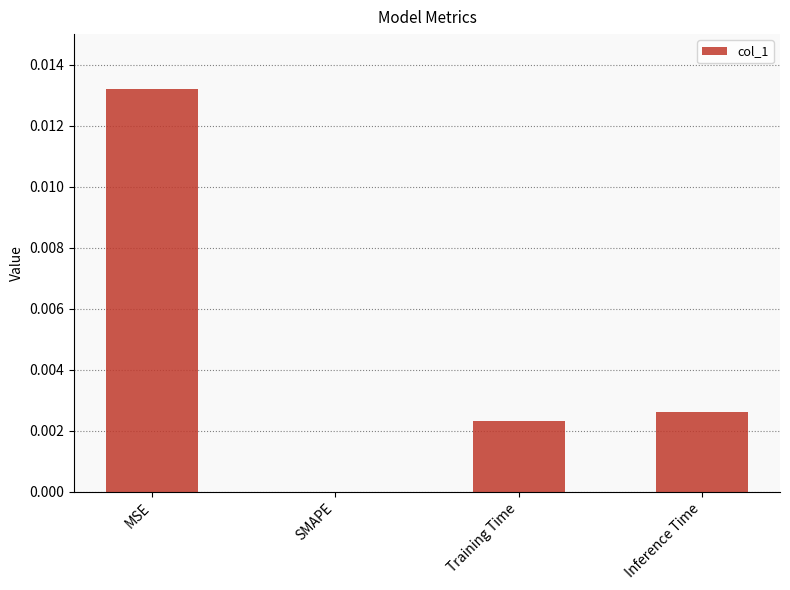

Which has a higher value, Inference Time or SMAPE?

Inference Time